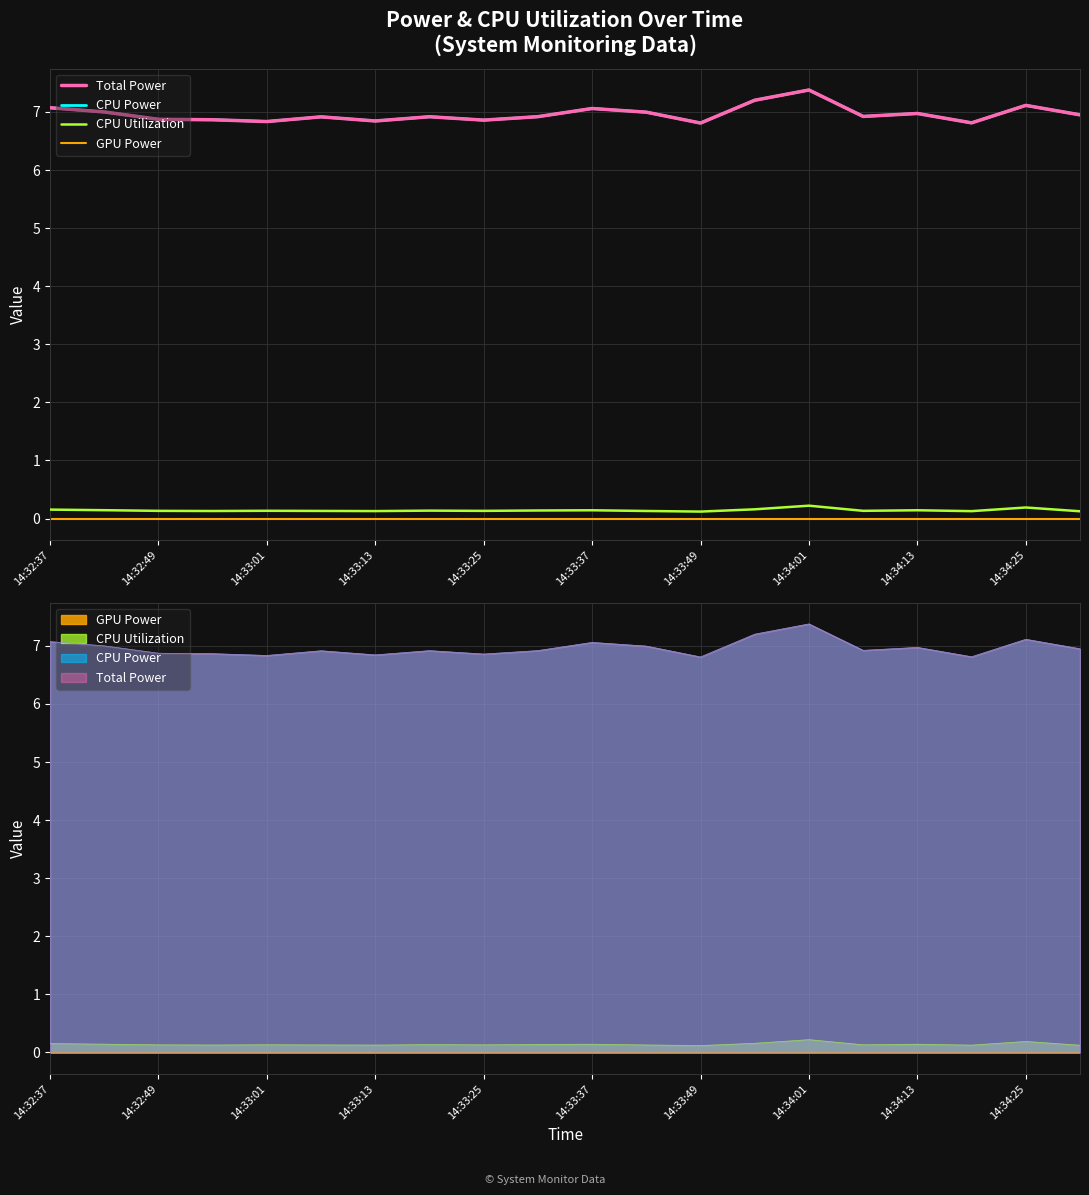

Read the CPU Utilization value at 17.

0.1